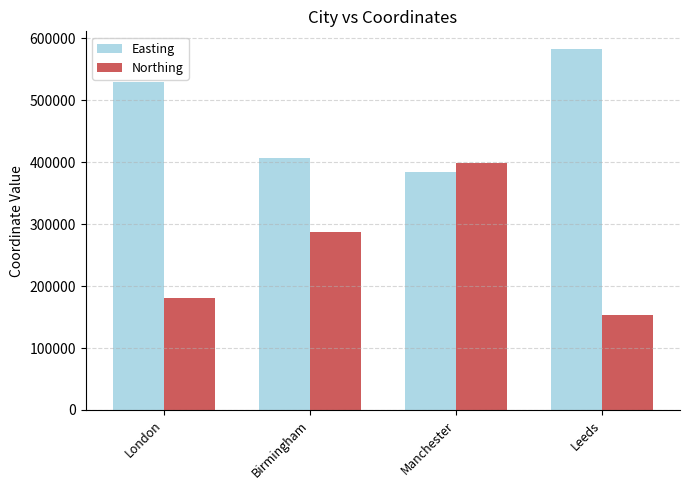

Is it true that Northing equals 300959 at London?

False